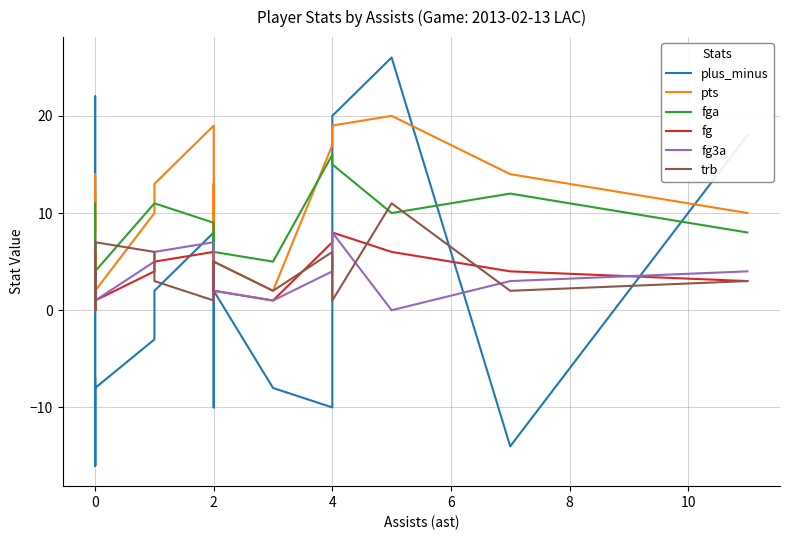

What is the label of the 11th point from the right?

2